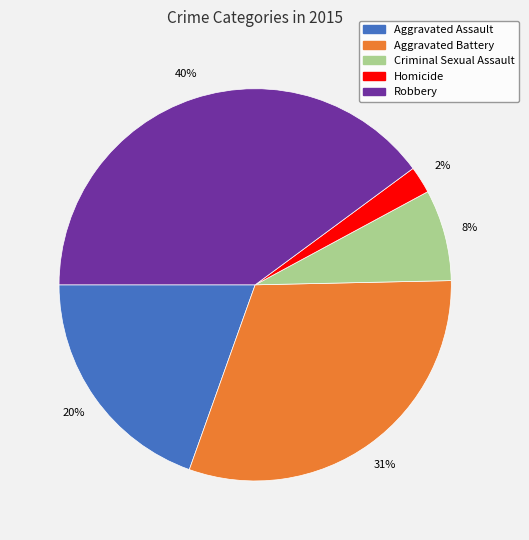

Which slice is the smallest?

Homicide